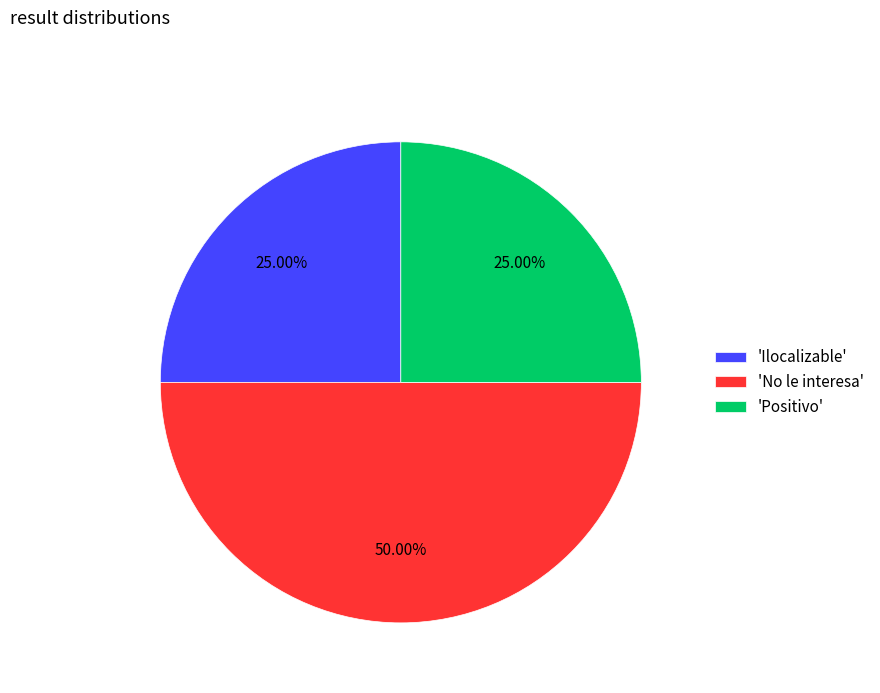

How many segments does this pie chart have?

3